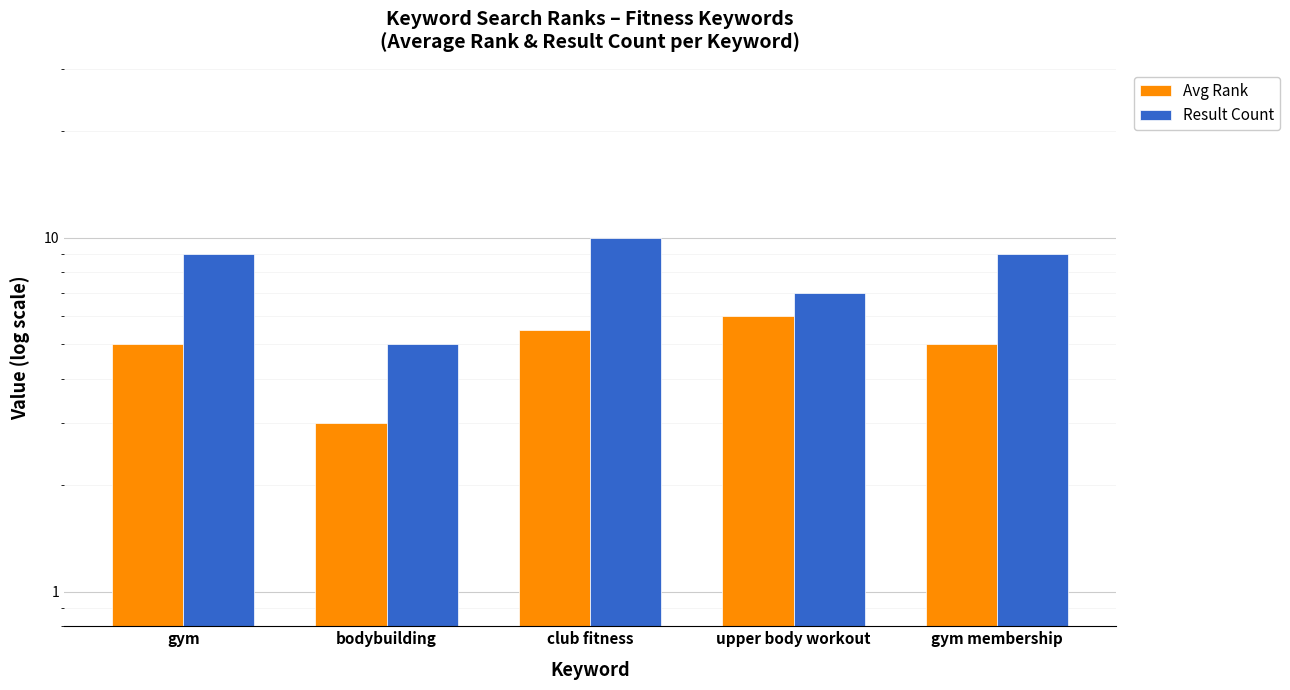

What is the maximum value for Avg Rank?

6.0